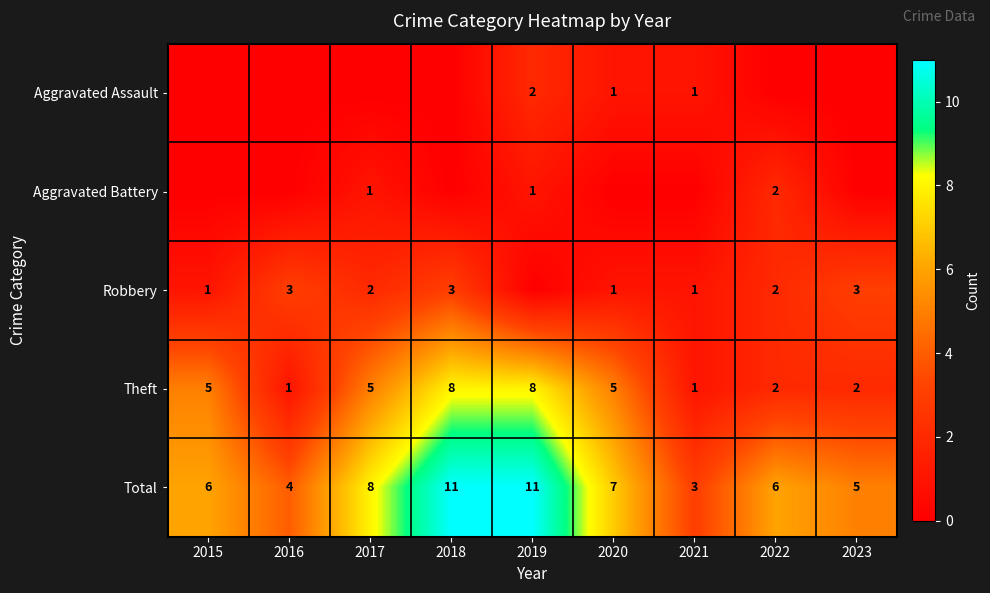

Is the value of Total at 2019 greater than the value of Robbery at 2020?

Yes